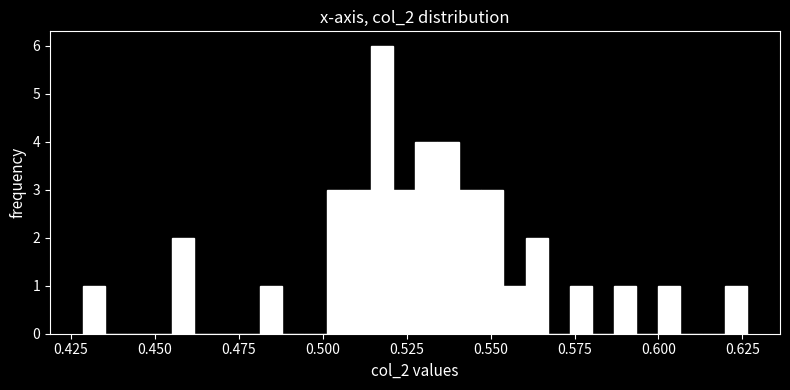

Read against the x-axis, roughly where is the centre of the tallest bar?

0.520